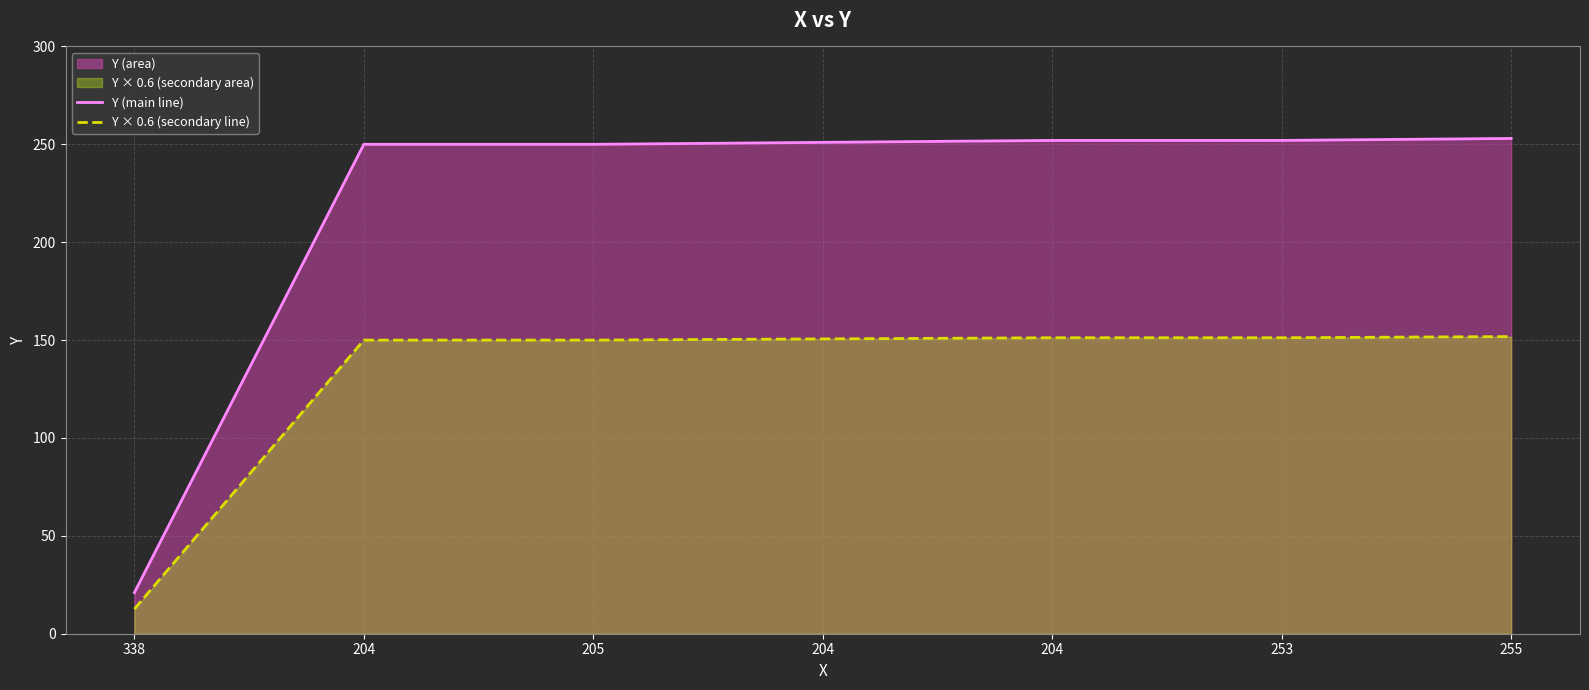

The value of Y × 0.6 (secondary line) at 204 is 237.4. True or false?

False